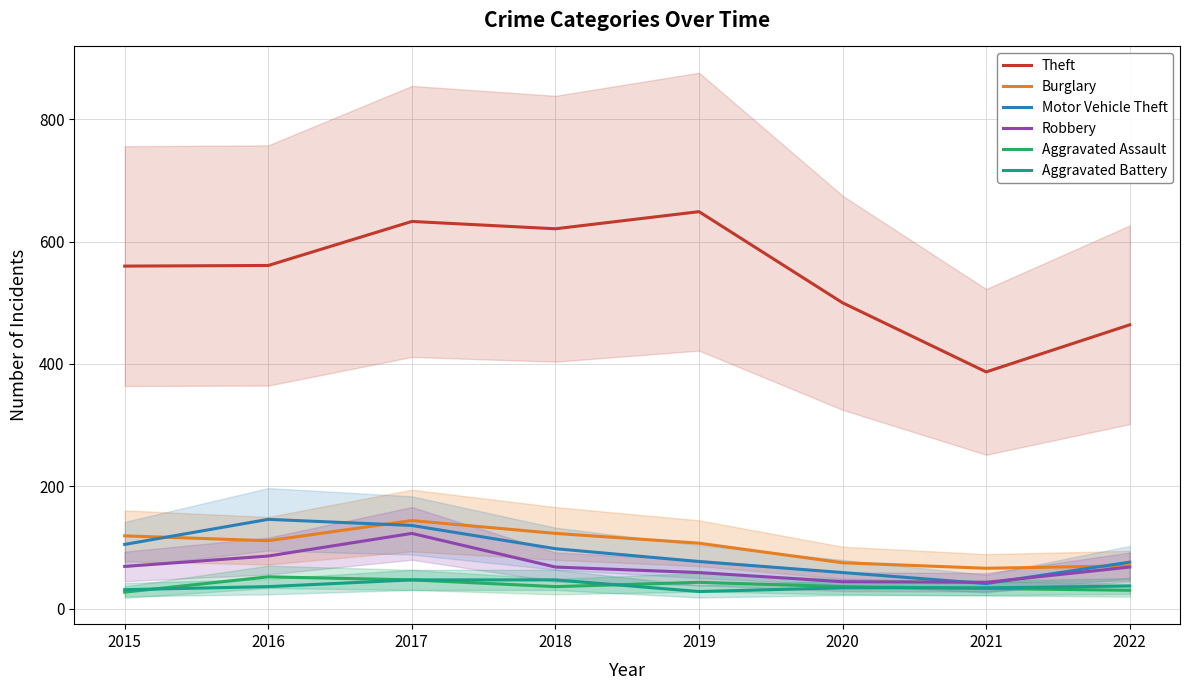

Rank the categories by Aggravated Assault value from highest to lowest.

2016, 2017, 2019, 2018, 2020, 2021, 2022, 2015